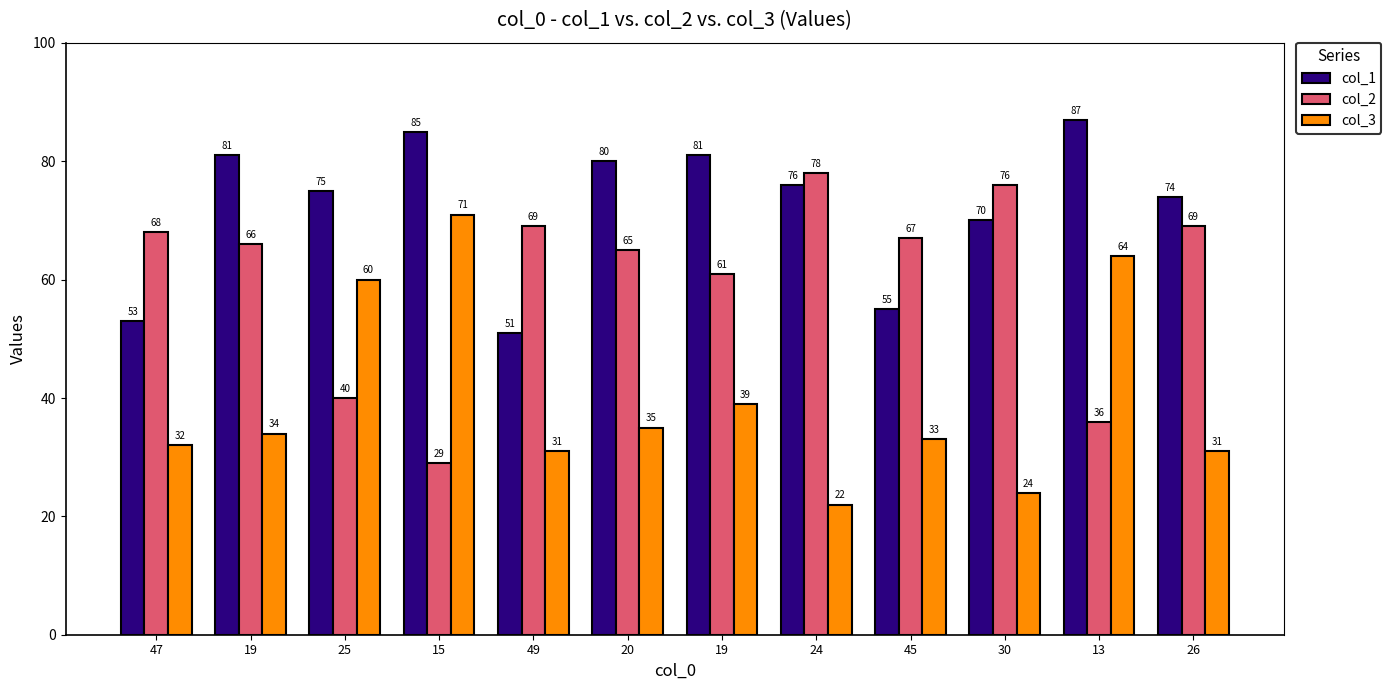

Reading right to left, what are all the values shown in this chart?

col_1: 26=74	13=87	30=70	45=55	24=76	19=81	20=80	49=51	15=85	25=75	19=81	47=53
col_2: 26=69	13=36	30=76	45=67	24=78	19=61	20=65	49=69	15=29	25=40	19=66	47=68
col_3: 26=31	13=64	30=24	45=33	24=22	19=39	20=35	49=31	15=71	25=60	19=34	47=32